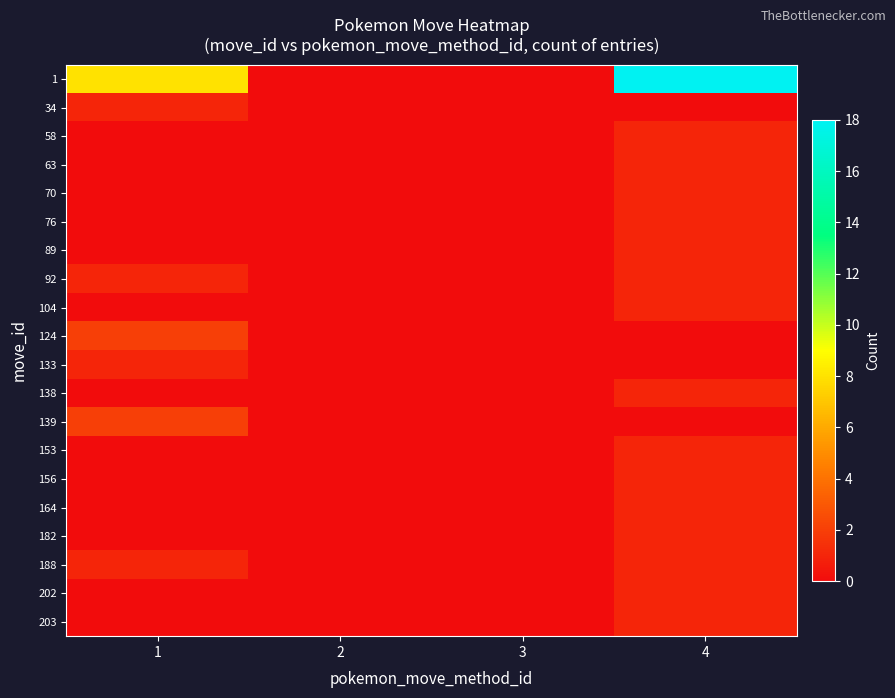

What is the total value across all series at 4?

33